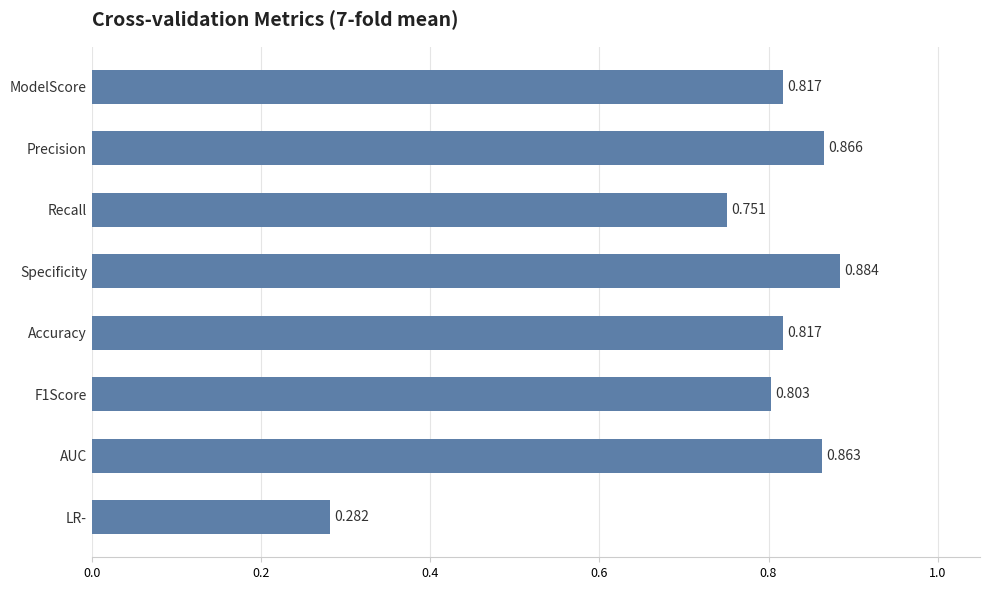

How many bars are there in total?

8